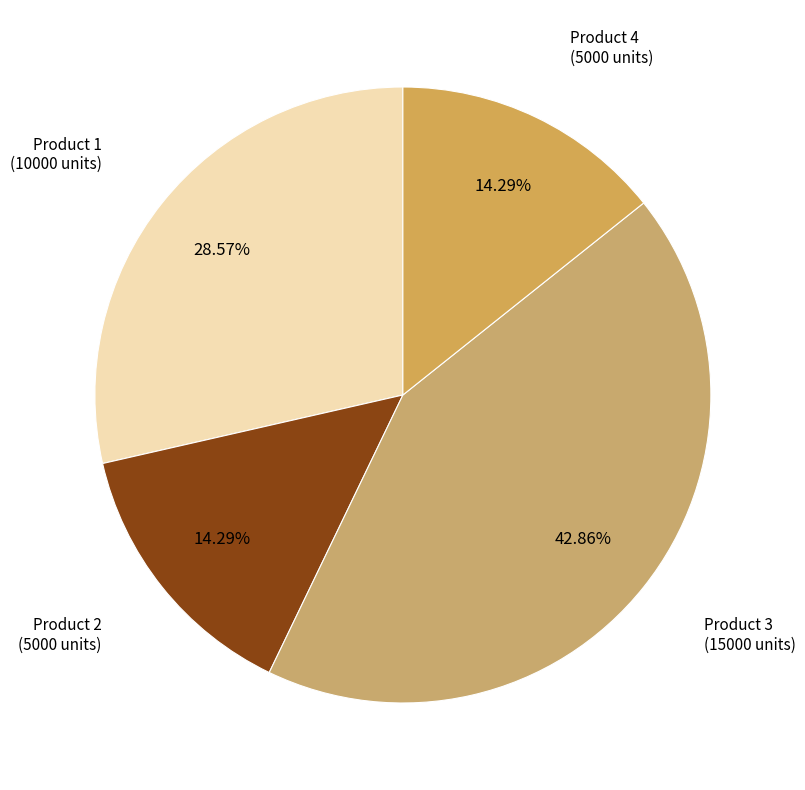

Count the number of slices in the pie.

4